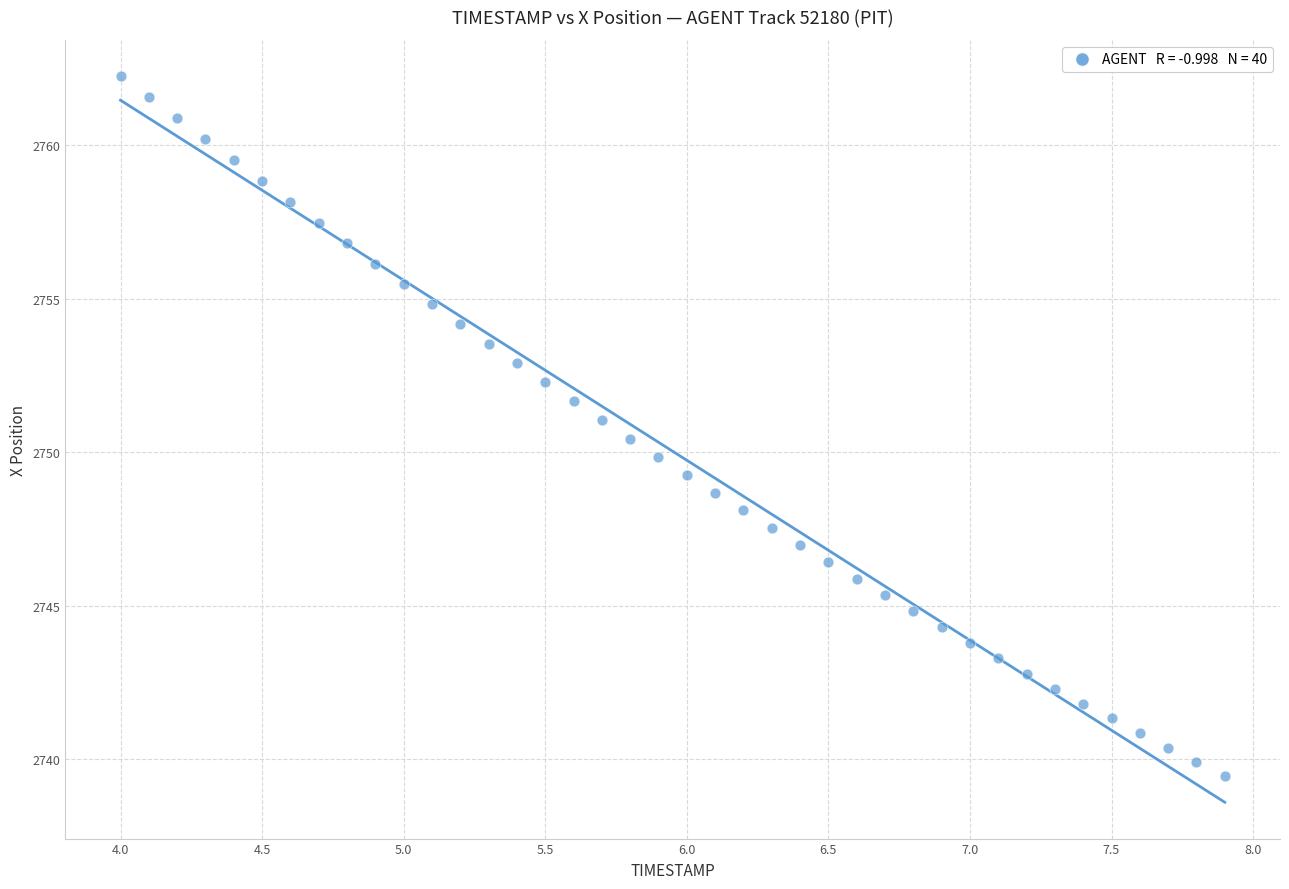

What is the range of Y values (max minus min)?

22.8